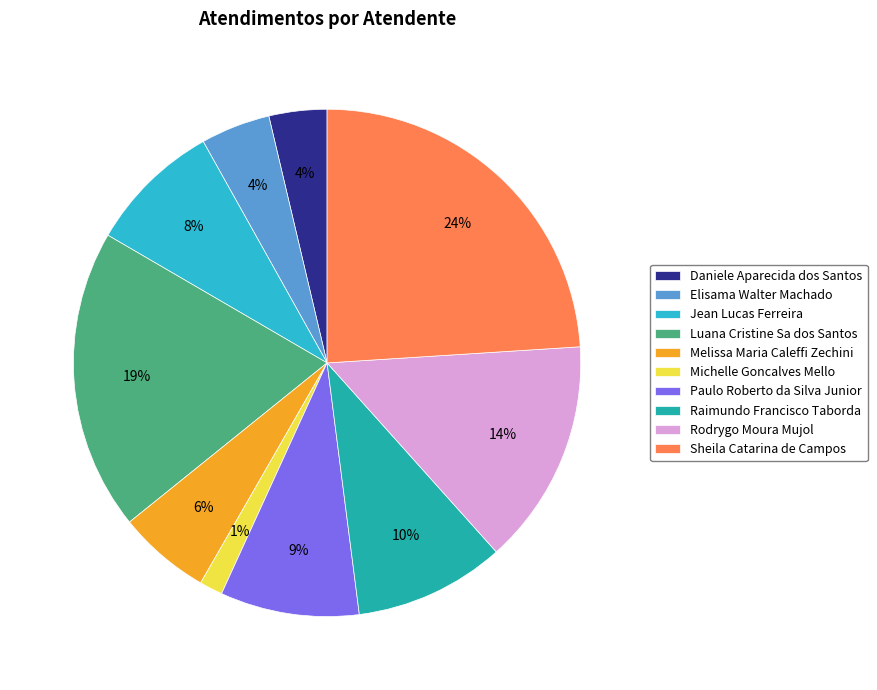

To the nearest percent, what portion does Melissa Maria Caleffi Zechini represent?

6%